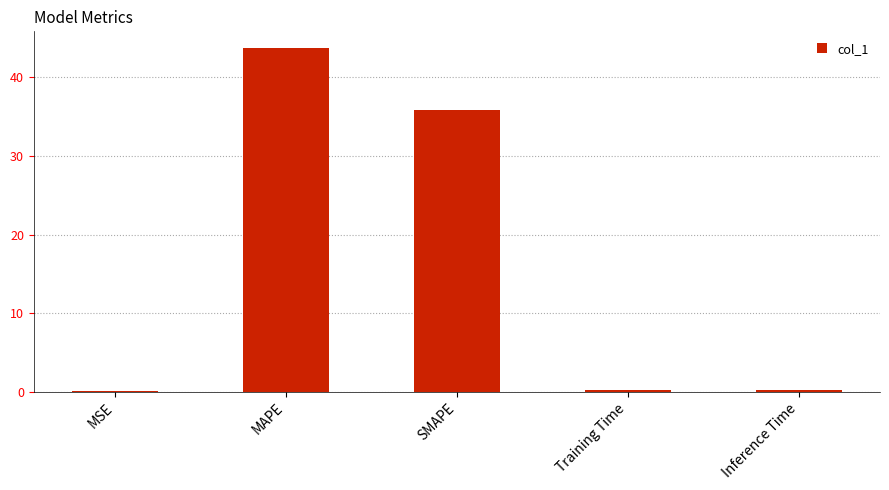

Which label corresponds to the largest value in the chart?

MAPE